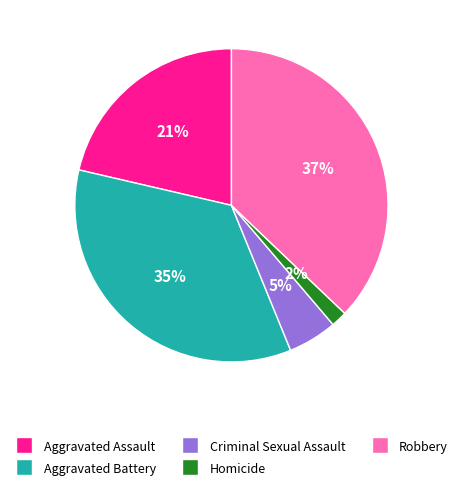

What percentage is the Aggravated Battery slice, to the nearest percent?

35%